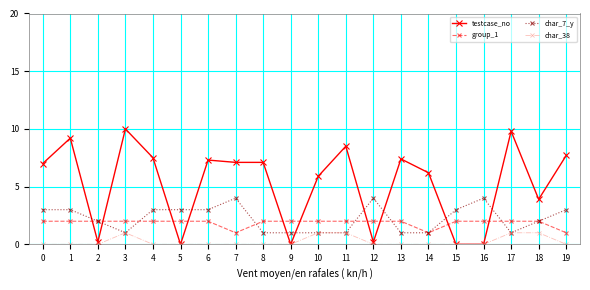

Does the chart have visible grid lines?

Yes